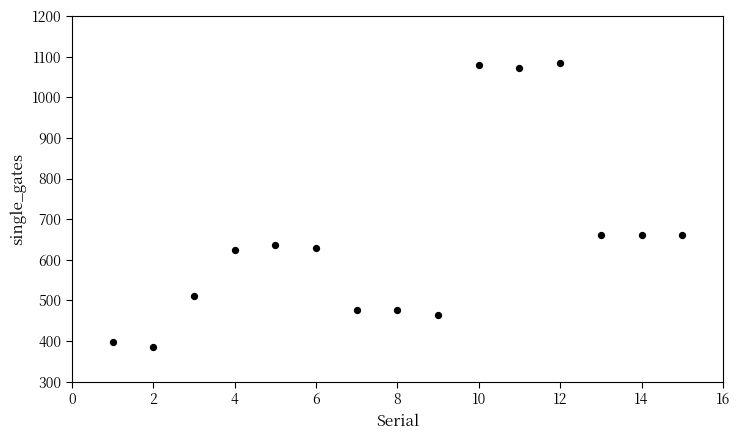

What is the range of Y values (max minus min)?

700